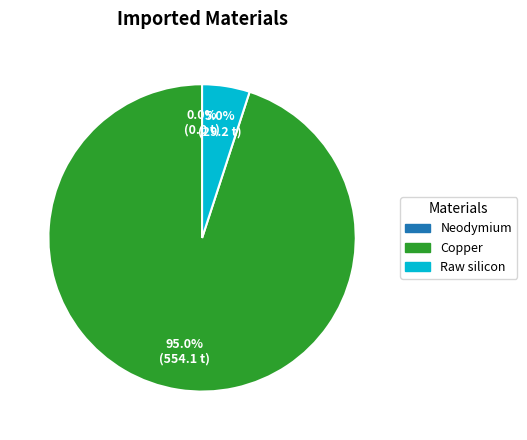

Which category has the biggest portion of the pie?

Copper